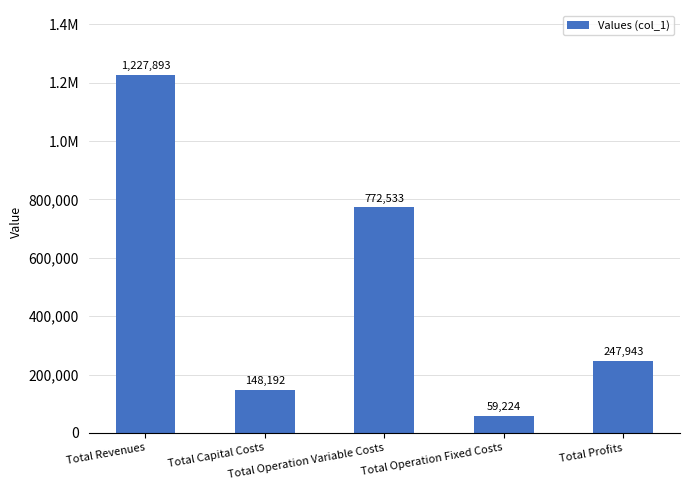

What is the sum of all values?

2455785.2